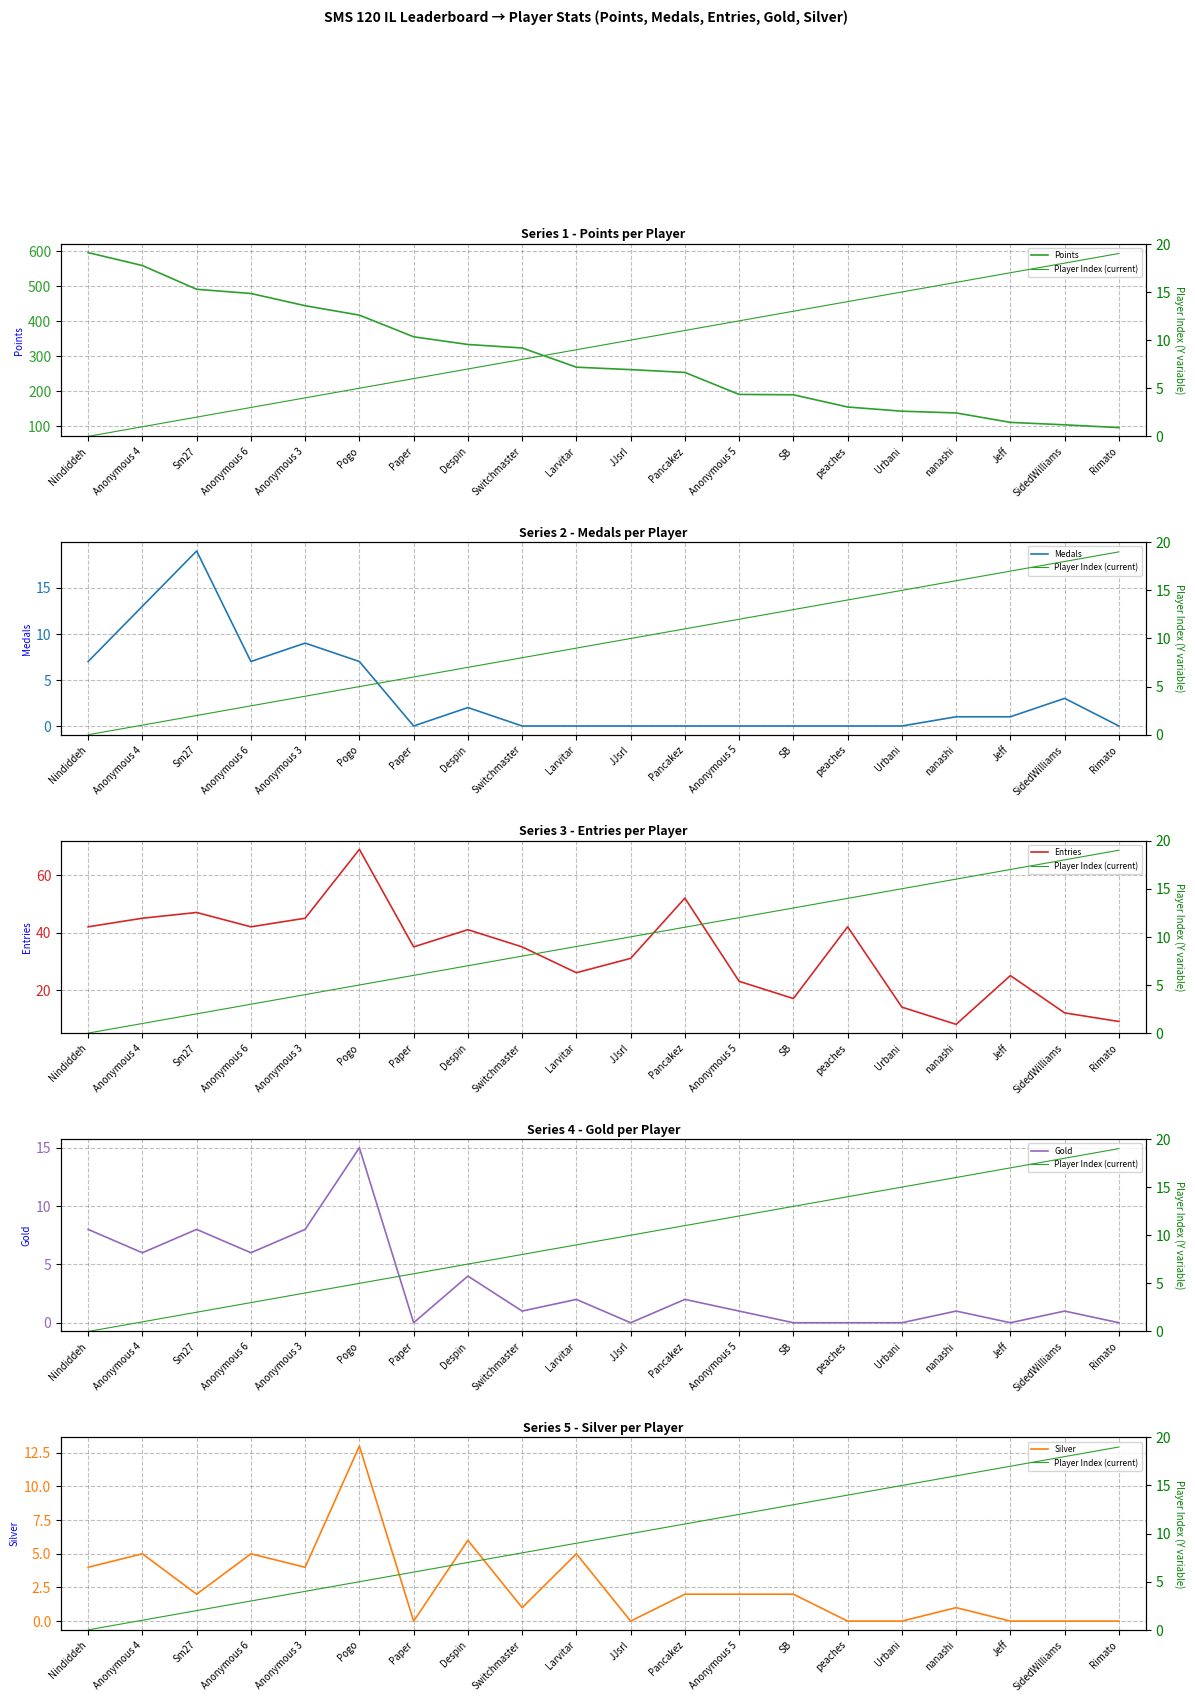

True or false: Medals and Points intersect in this chart.

False